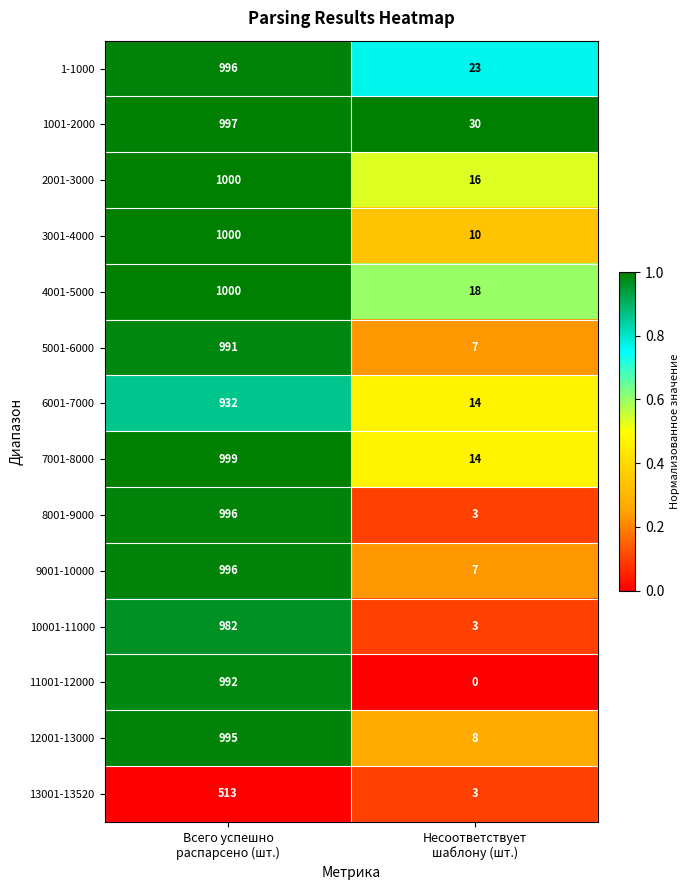

Which series has the widest spread of values?

8001-9000